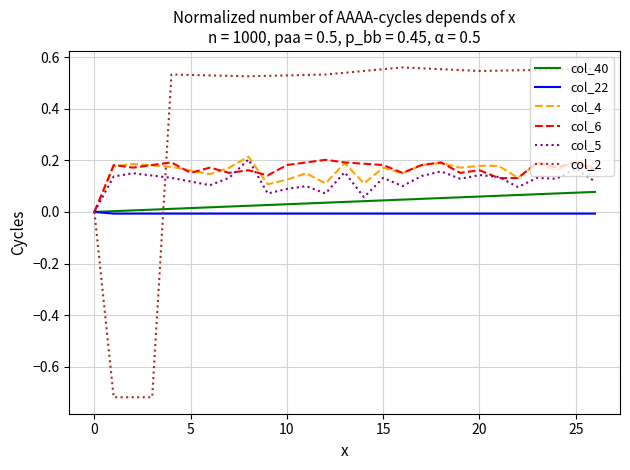

Which series has the largest total across all categories?

col_2